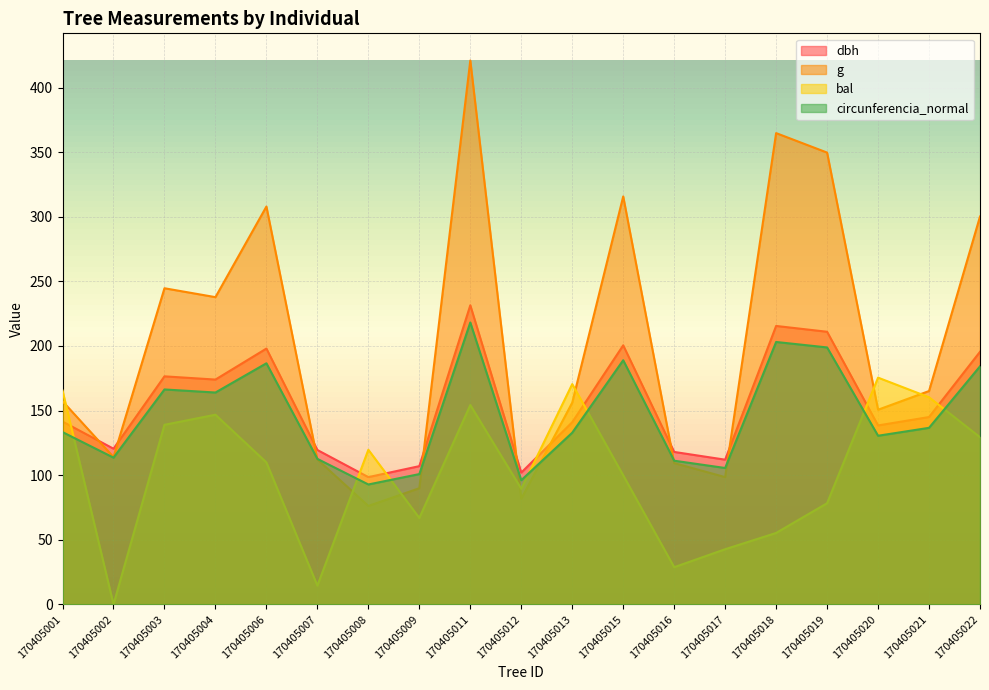

How many distinct data groups are displayed?

4